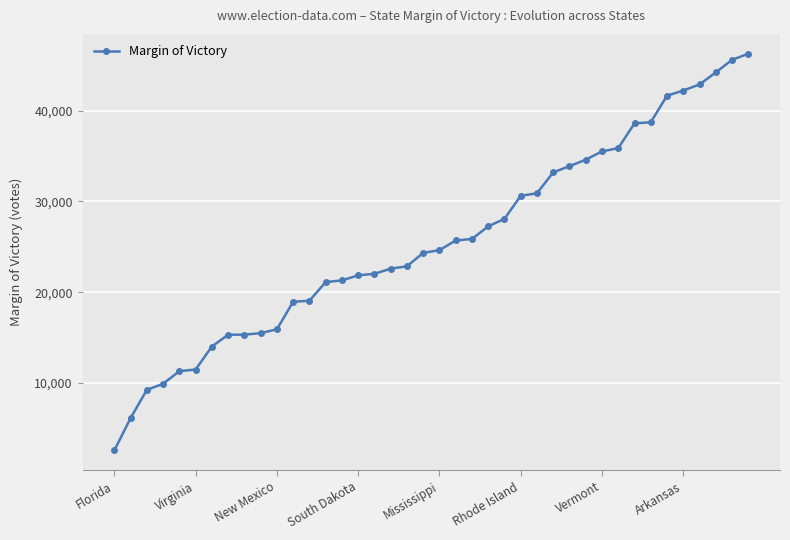

What is the value of the 7th point from the left?

14012